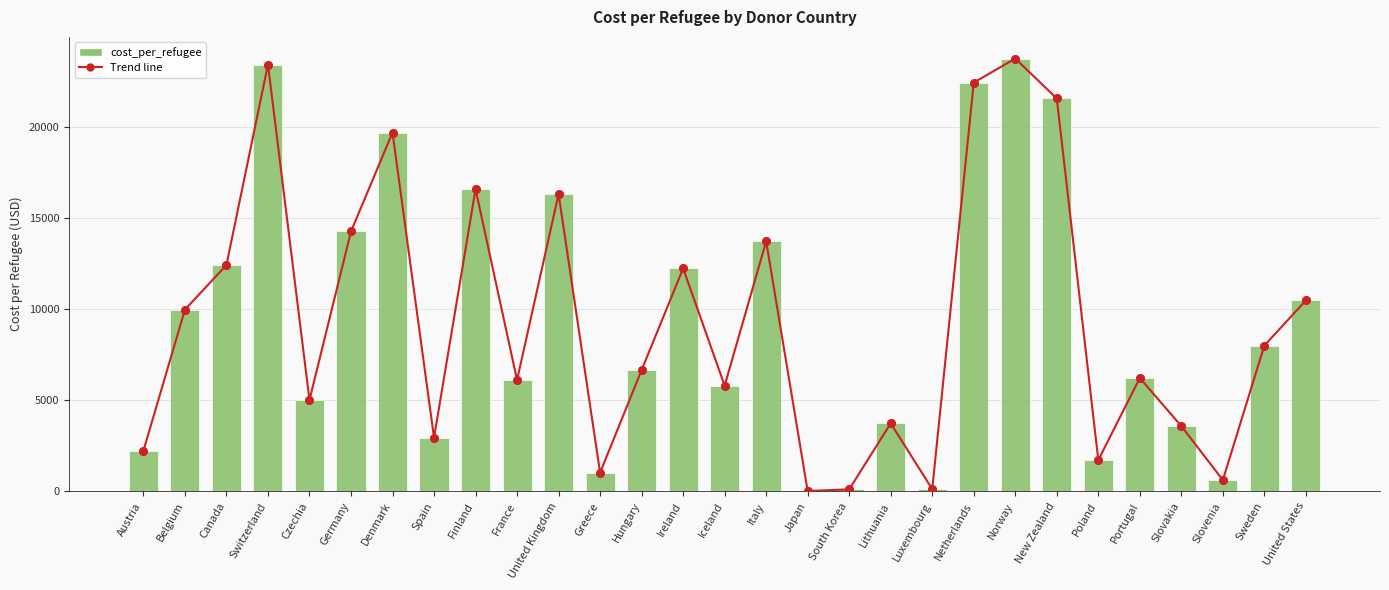

Which has a higher value, Germany or Portugal?

Germany